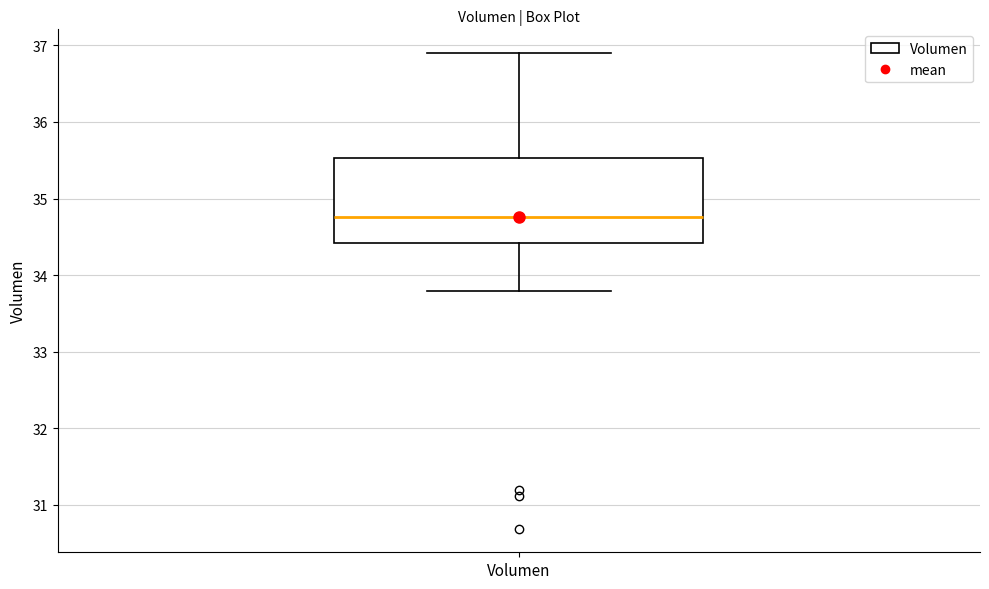

Where is the lower edge of the box for Volumen on the y-axis? The values are not printed on the chart, so give them approximately, as read against the axis.

34.4